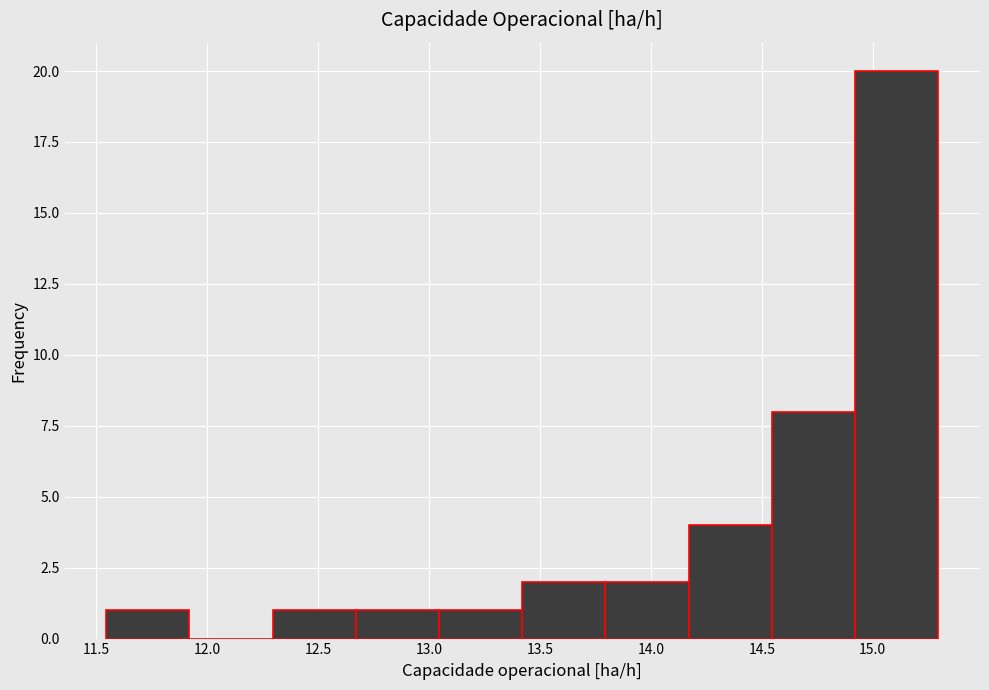

Which range on the x-axis has the tallest bar?

14.90 to 15.30